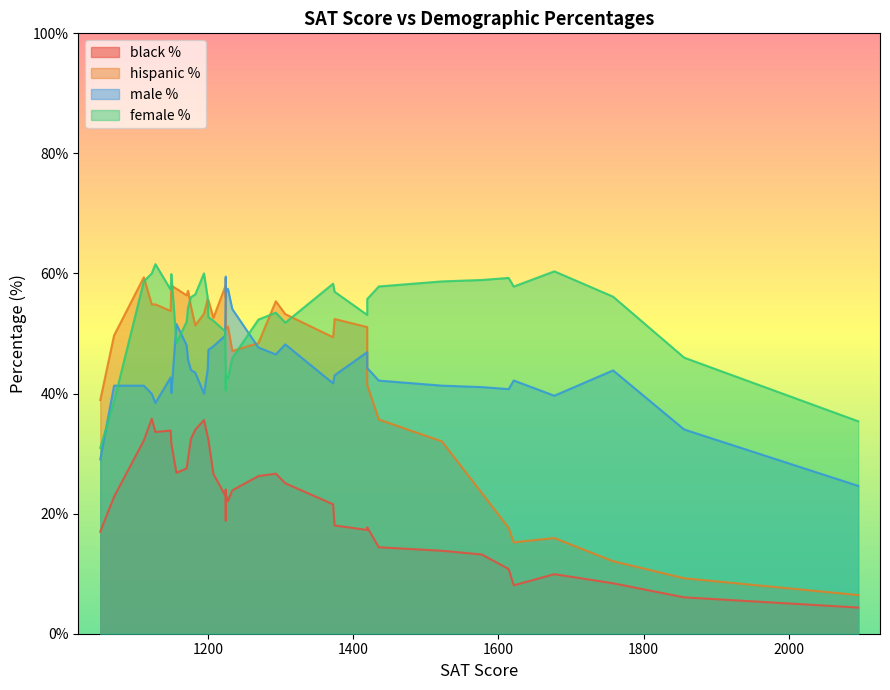

How many intersections are there between hispanic_per and male_per?

12